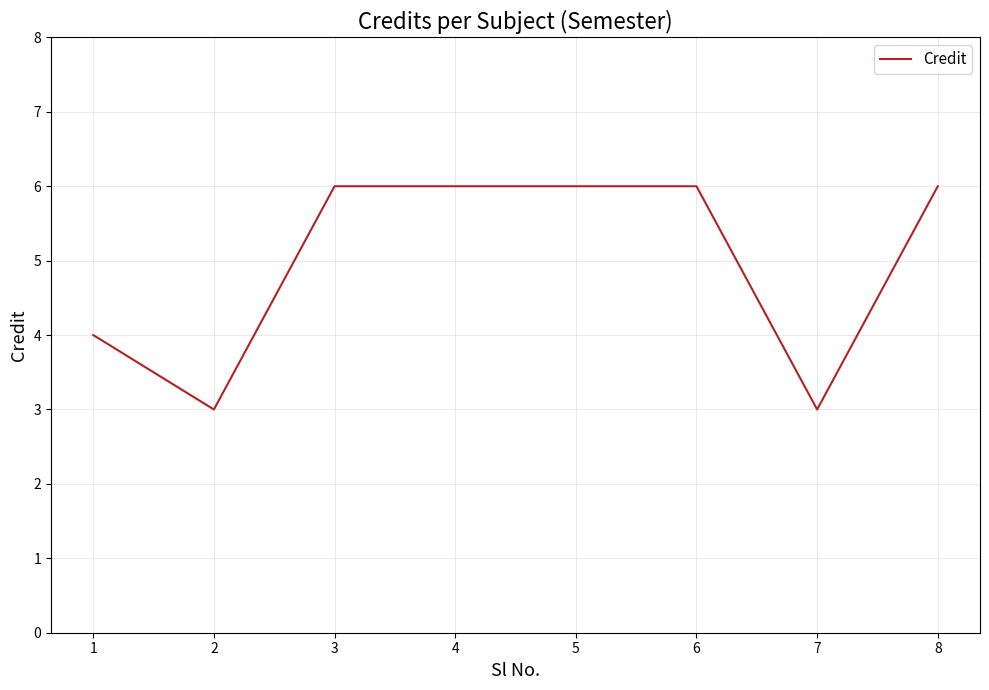

Reading right to left, list all the values displayed in this chart.

8=6	7=3	6=6	5=6	4=6	3=6	2=3	1=4